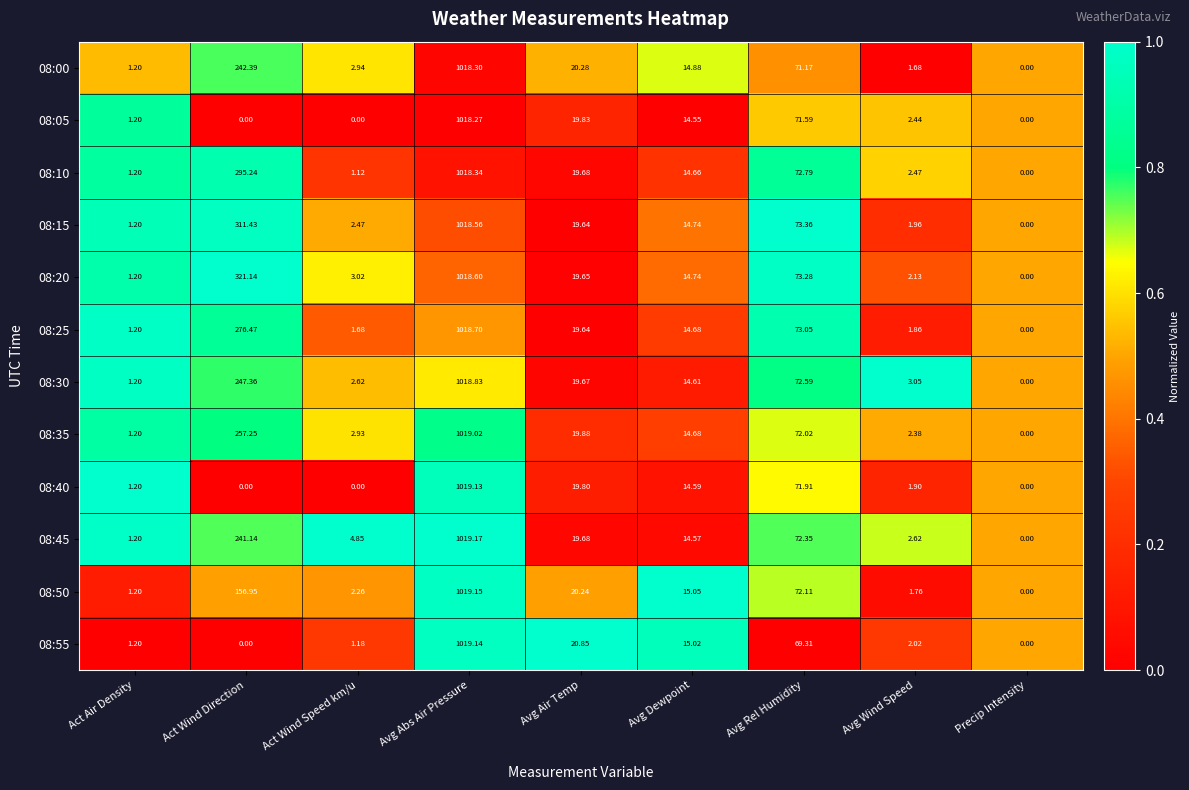

Which label corresponds to the largest value in the chart?

Avg Abs Air Pressure